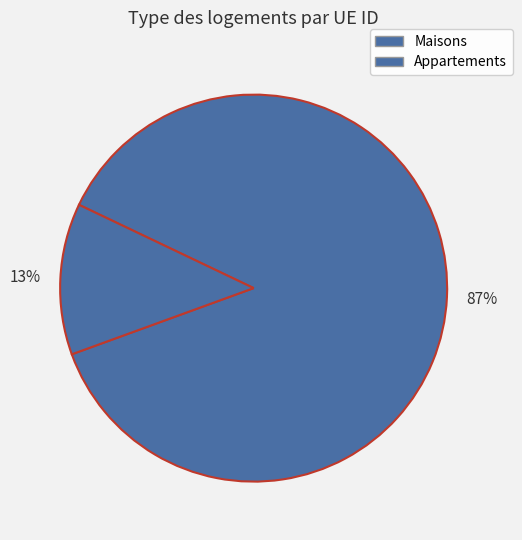

How many slices are in this pie chart?

2